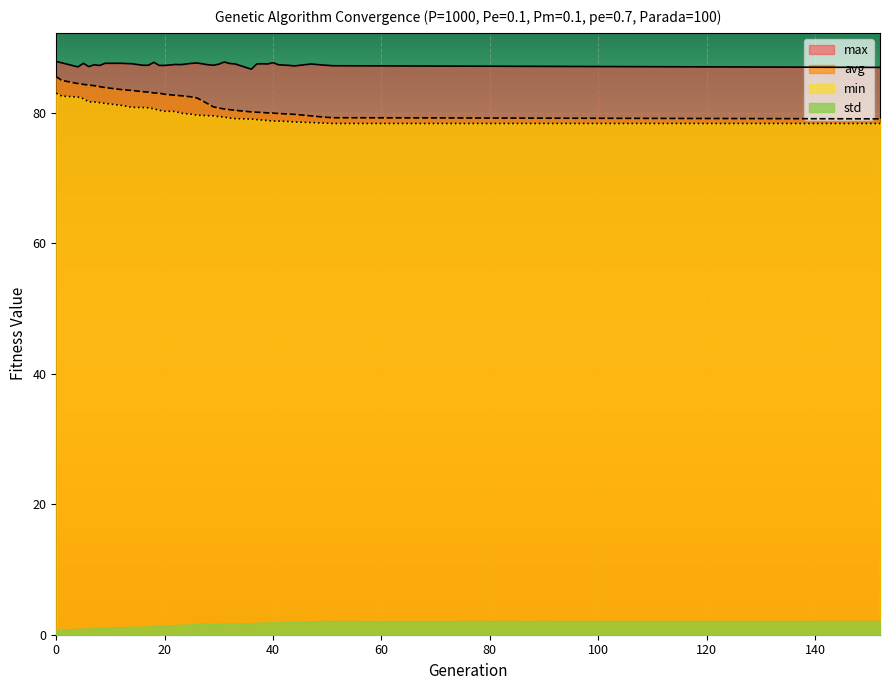

True or false: max and avg cross at least once.

False